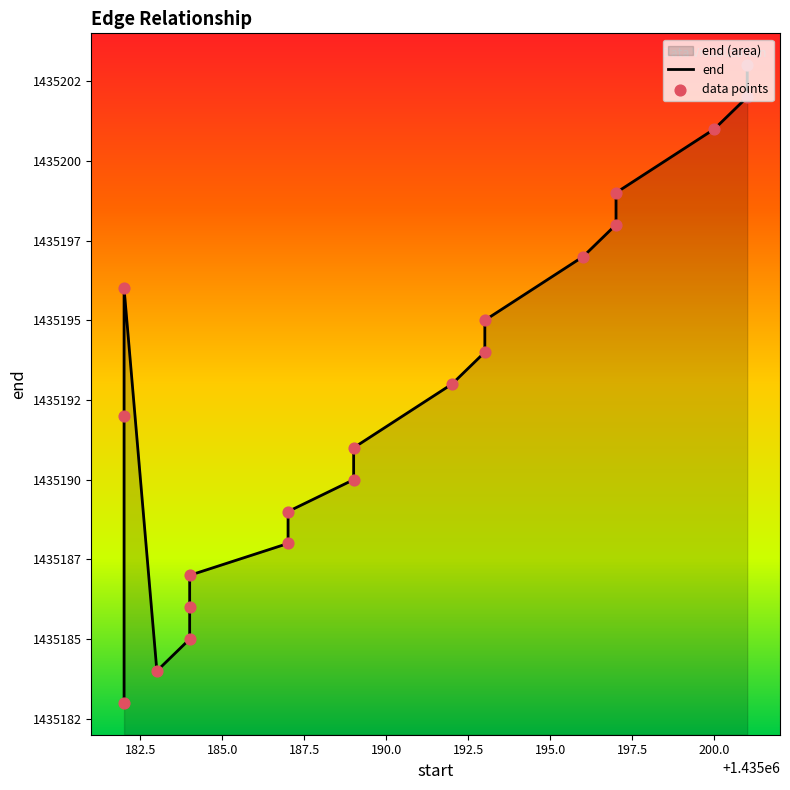

Which series has the widest spread of Y values?

end